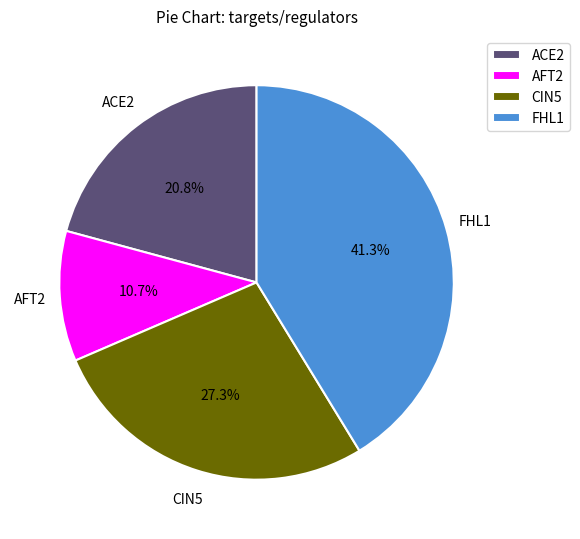

Do AFT2 and ACE2 together represent more than half of the pie?

No